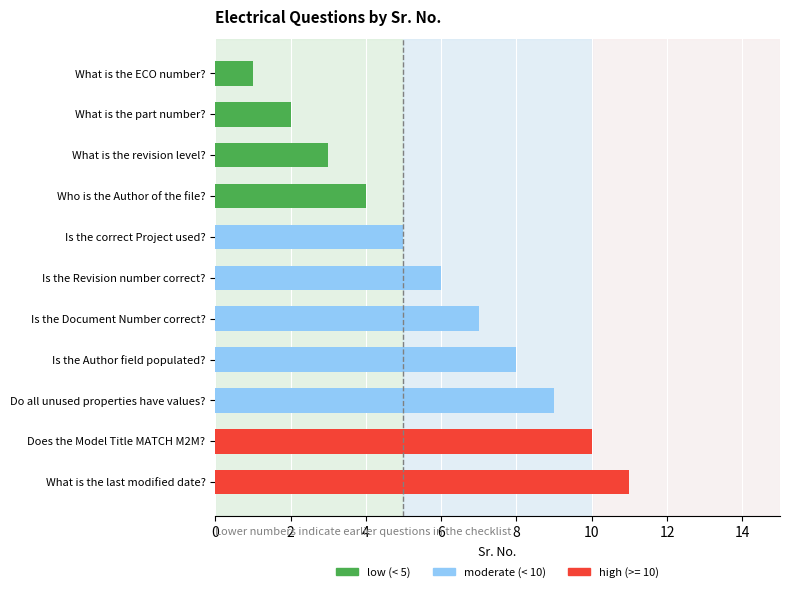

Are the bars horizontal?

Yes